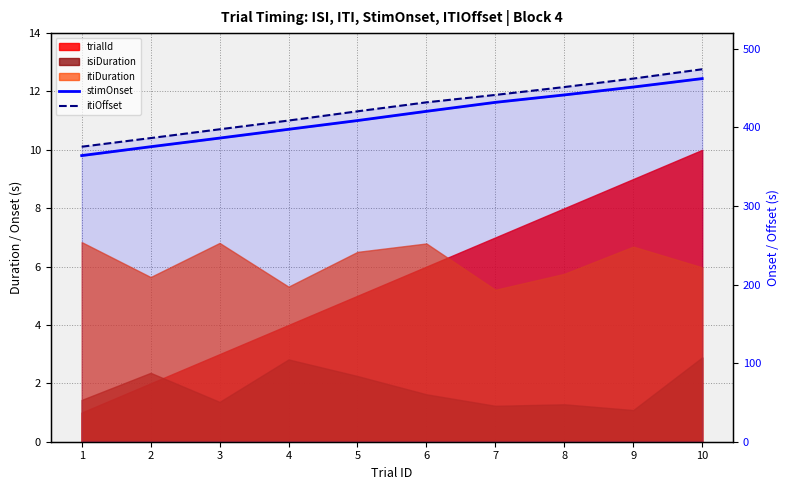

What is the value of the itiOffset point at the 1st from the left?

375.4